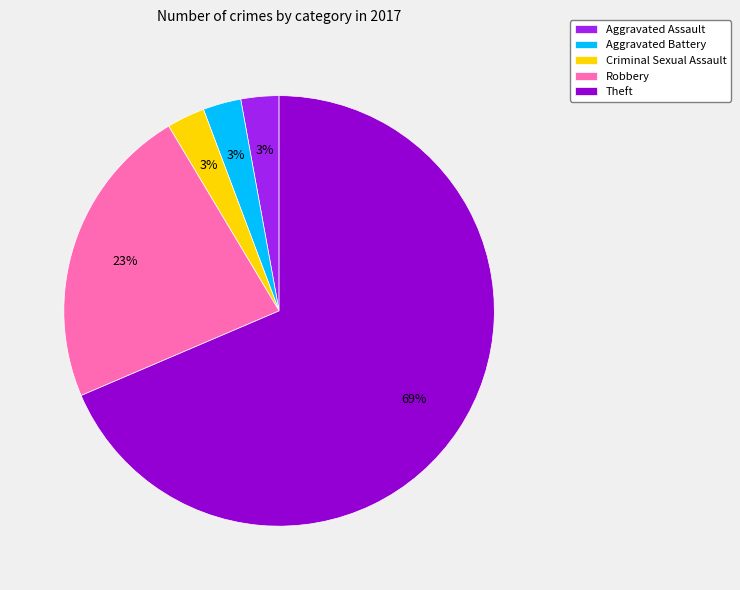

What is the largest slice in the pie chart?

Theft